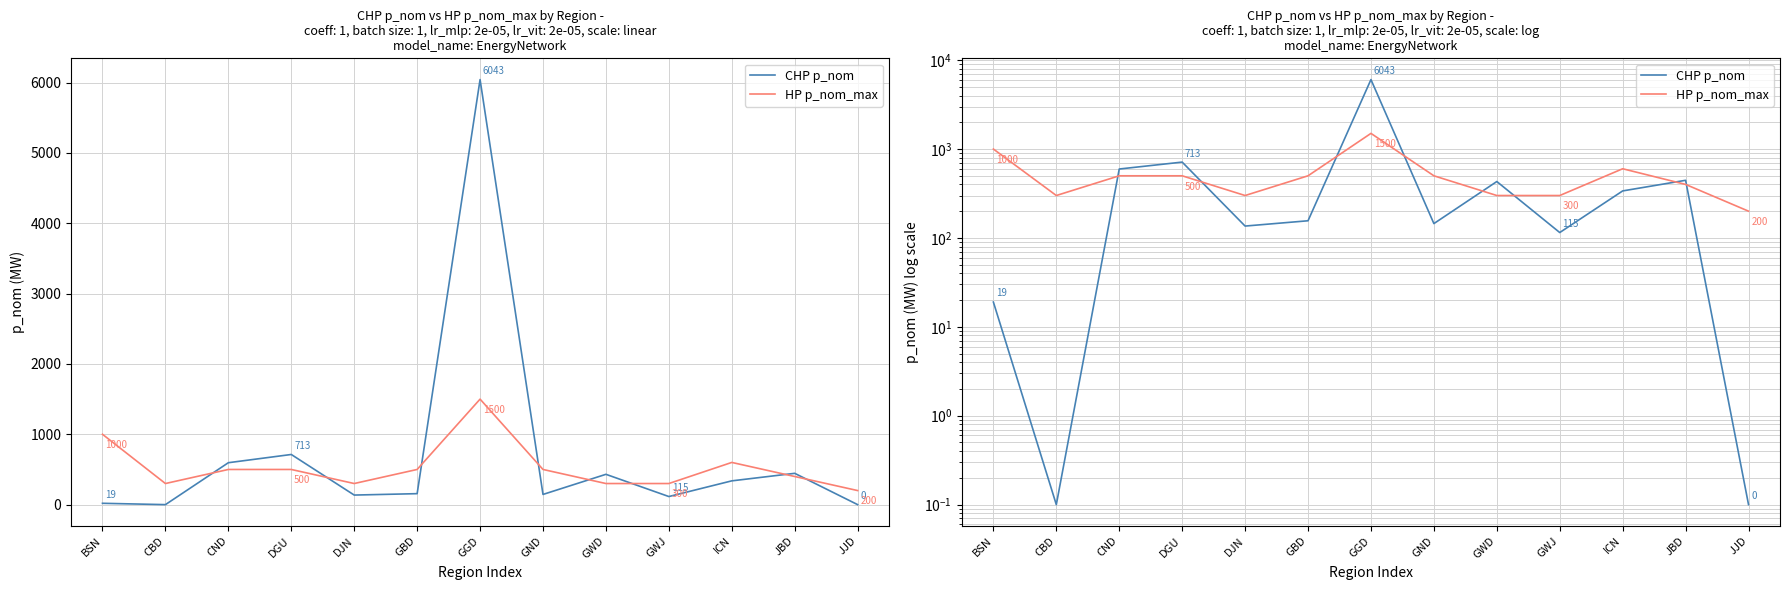

At which category does CHP p_nom reach its first local valley?

CBD